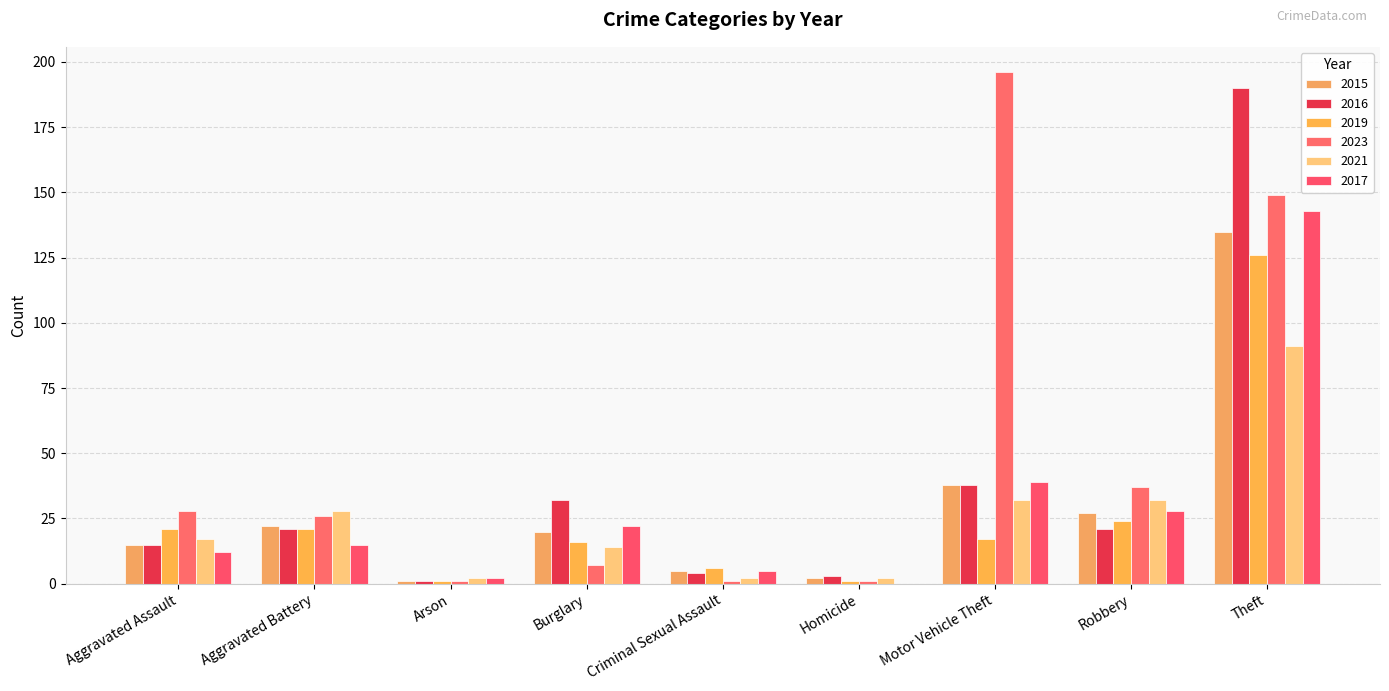

Read the 2015 value at Arson.

1